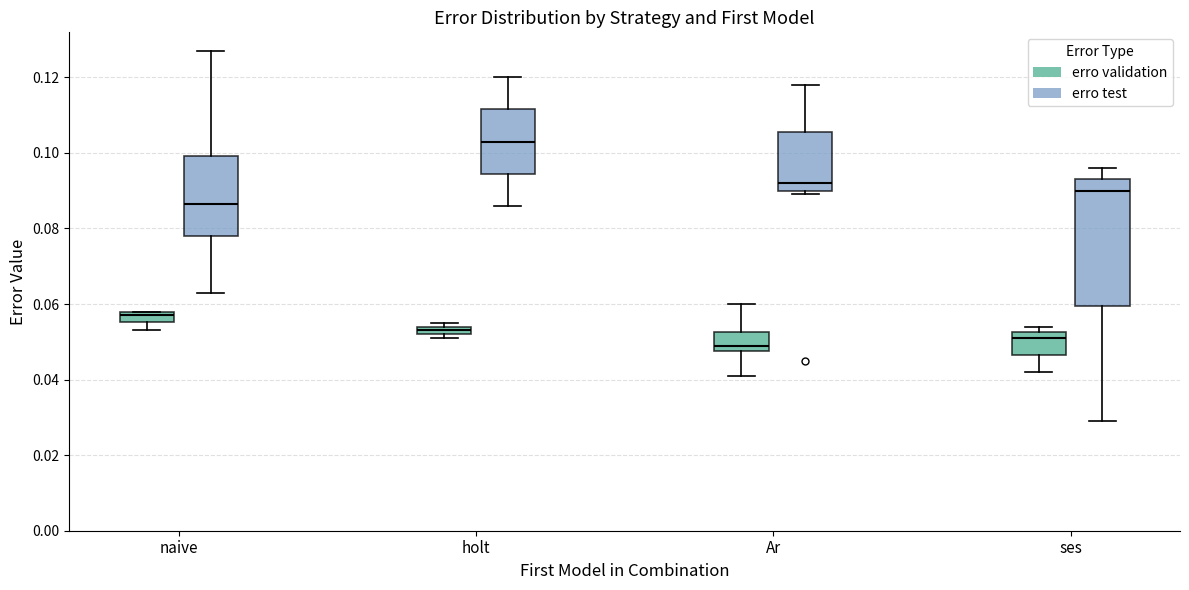

Which box has the highest median line?

holt (erro test)